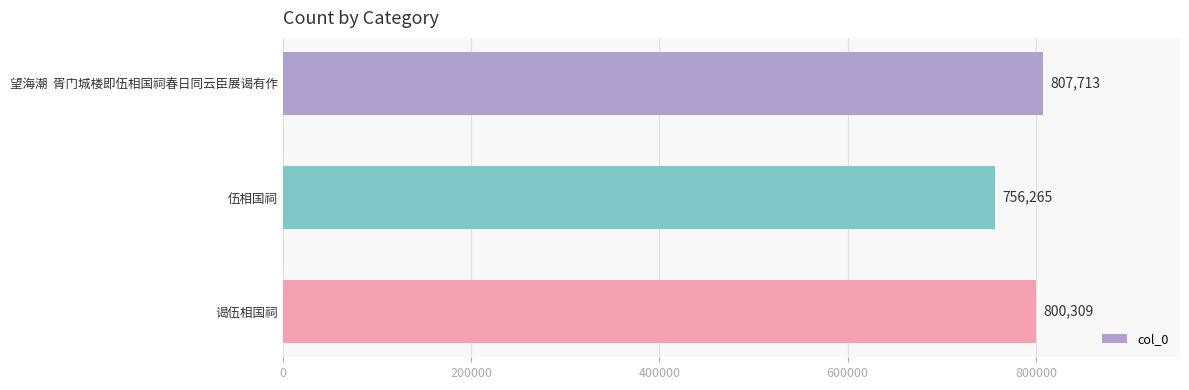

What is the change in value from 望海潮  胥门城楼即伍相国祠春日同云臣展谒有作 to 谒伍相国祠?

-7404